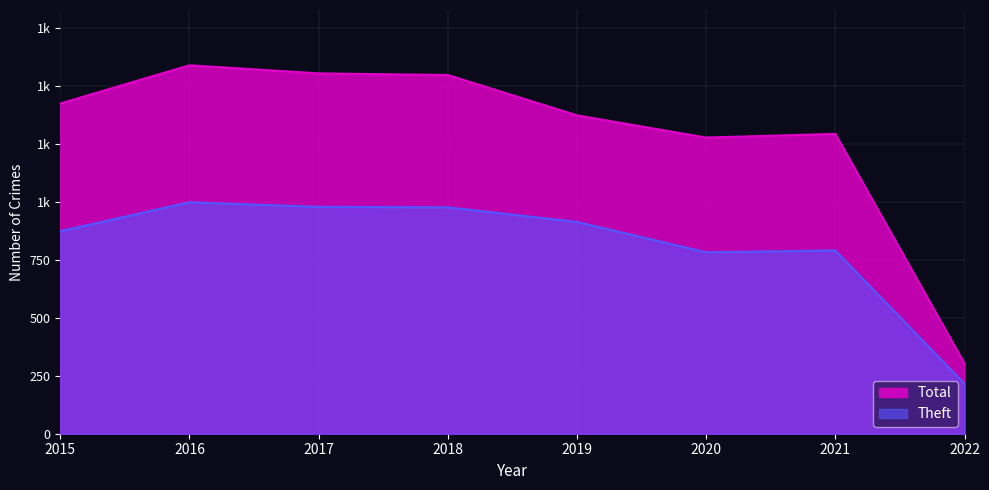

What are all the series names shown in the legend?

Total, Theft